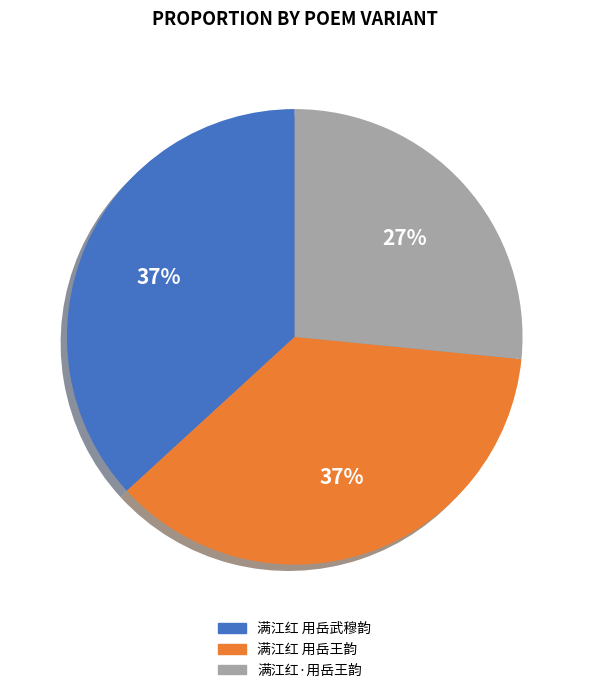

What percentage is the 满江红 用岳武穆韵 slice, to the nearest percent?

37%